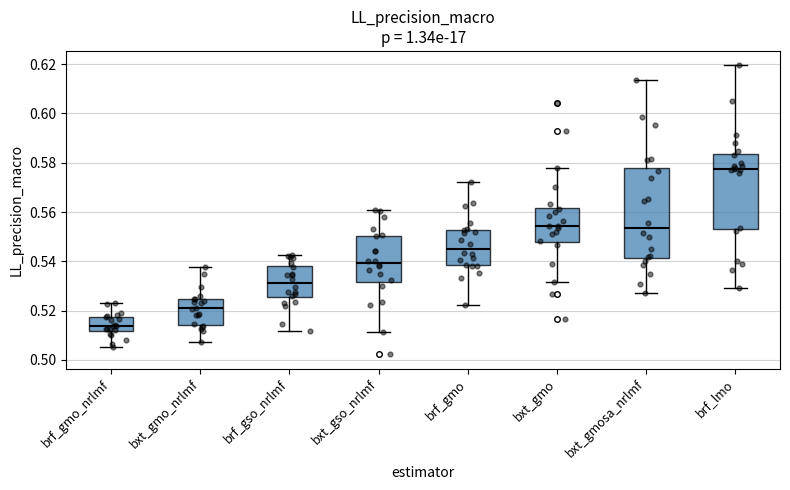

Where does the median line of the box for bxt_gso_nrlmf sit on the y-axis? The values are not printed on the chart, so give them approximately, as read against the axis.

0.540